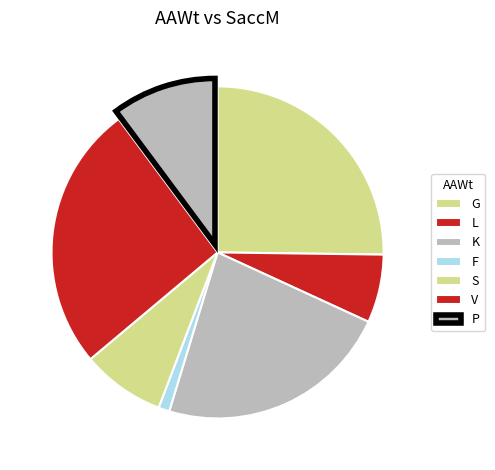

Is it true that L is 7% of the pie?

True